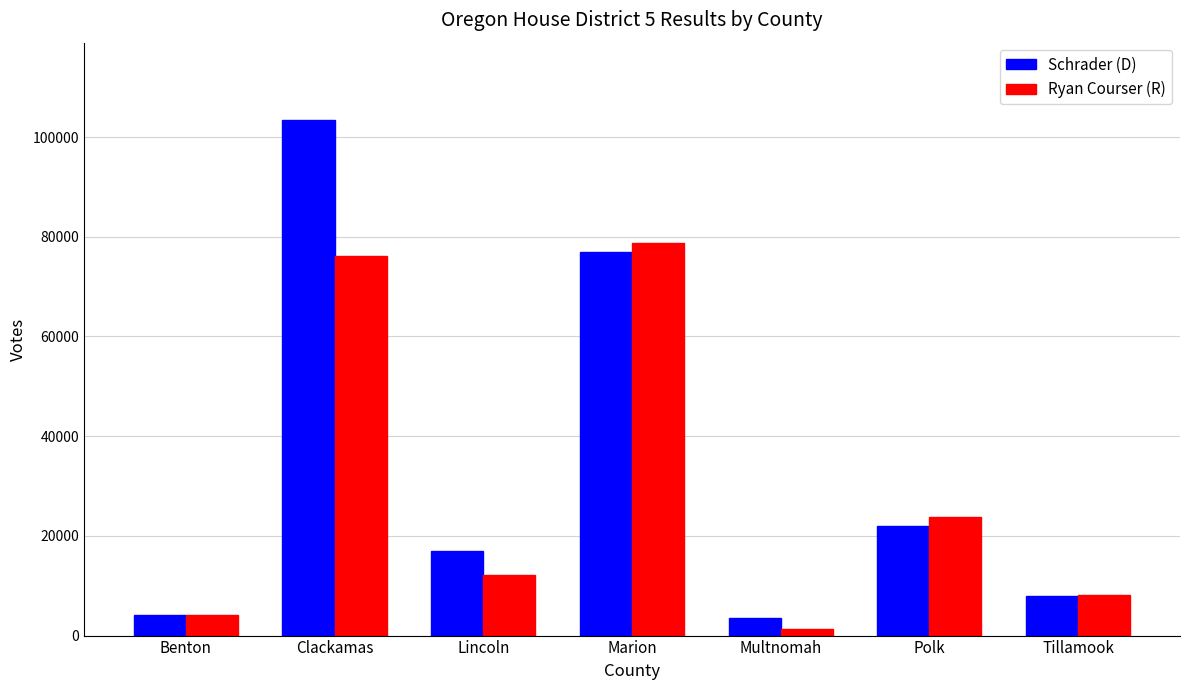

At which category is the sum across all series the highest?

Clackamas